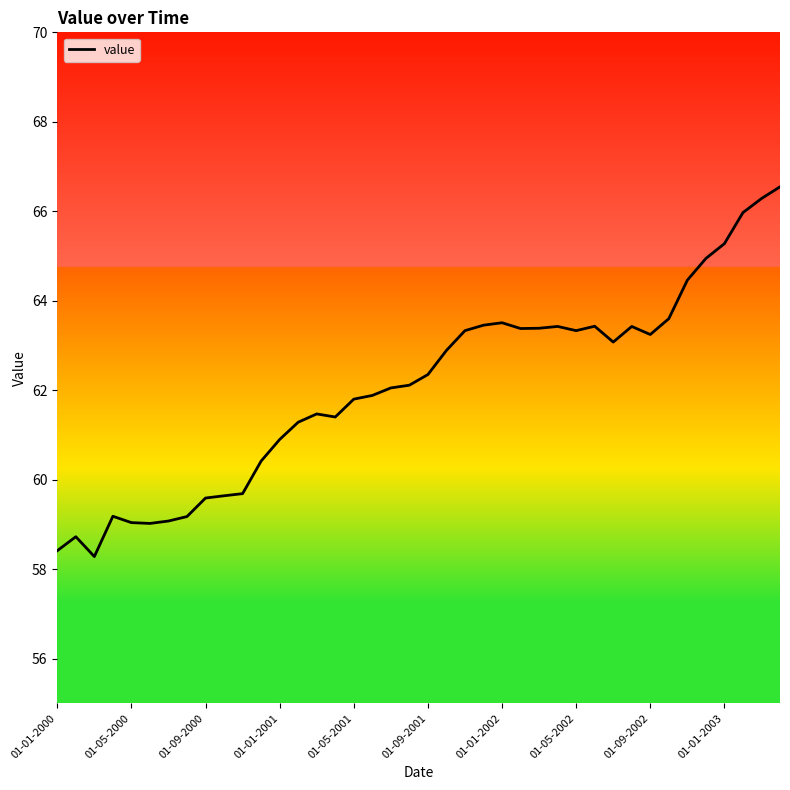

What is the greatest value displayed?

66.5